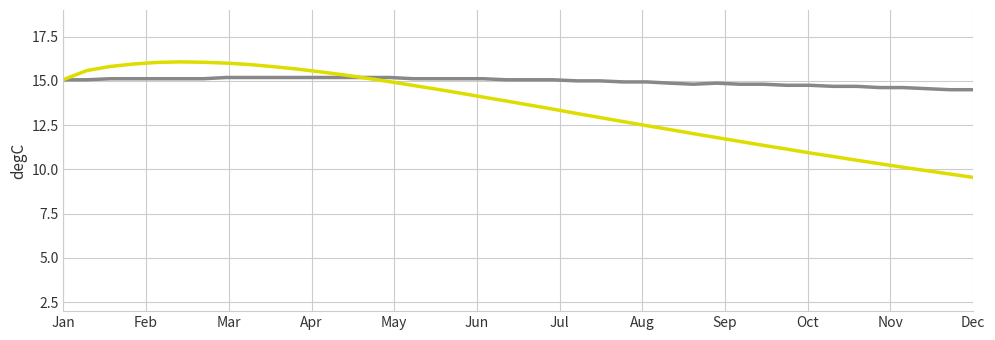

What is the maximum value shown in the chart?

16.1